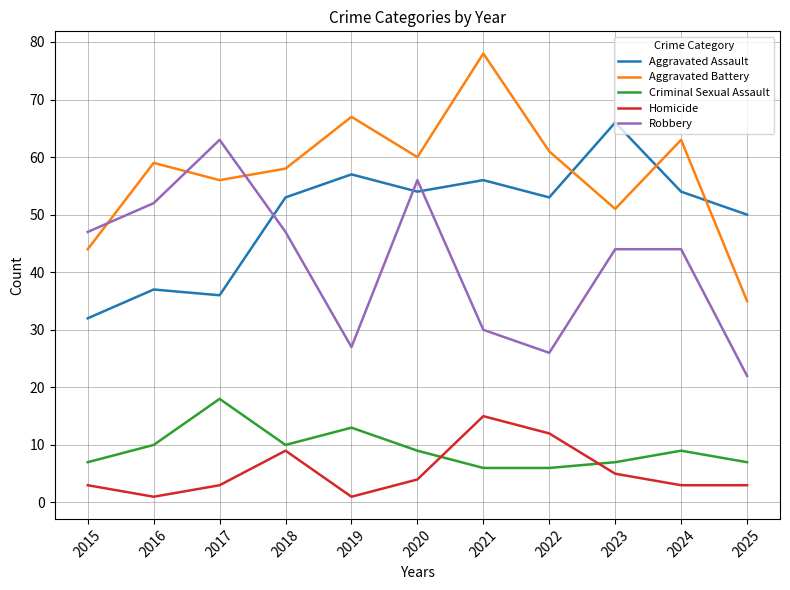

Reading left to right, list all the values displayed in this chart.

Aggravated Assault: 32	37	36	53	57	54	56	53	66	54	50
Aggravated Battery: 44	59	56	58	67	60	78	61	51	63	35
Criminal Sexual Assault: 7	10	18	10	13	9	6	6	7	9	7
Homicide: 3	1	3	9	1	4	15	12	5	3	3
Robbery: 47	52	63	47	27	56	30	26	44	44	22